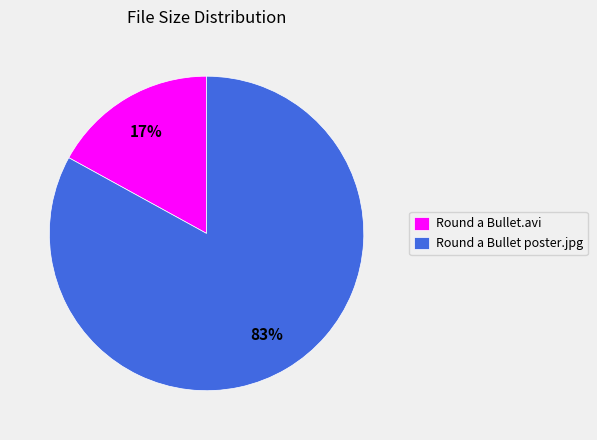

Which slice represents more than half of the pie?

Round a Bullet poster.jpg